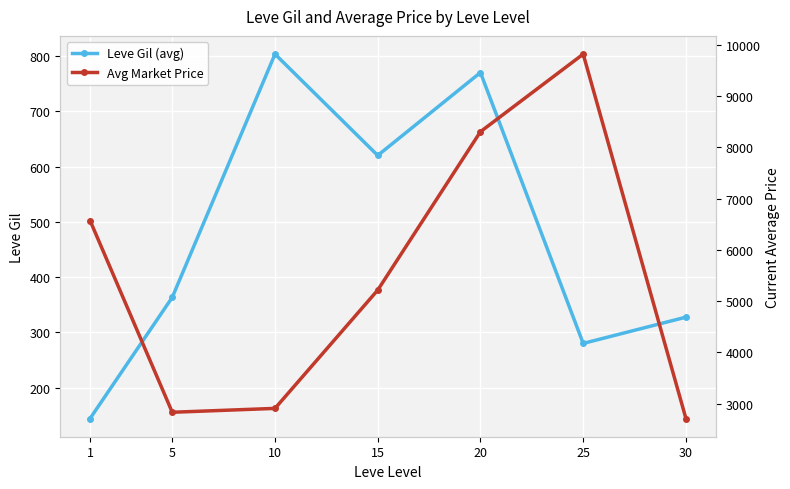

At how many categories does at least one series exceed 8129?

2